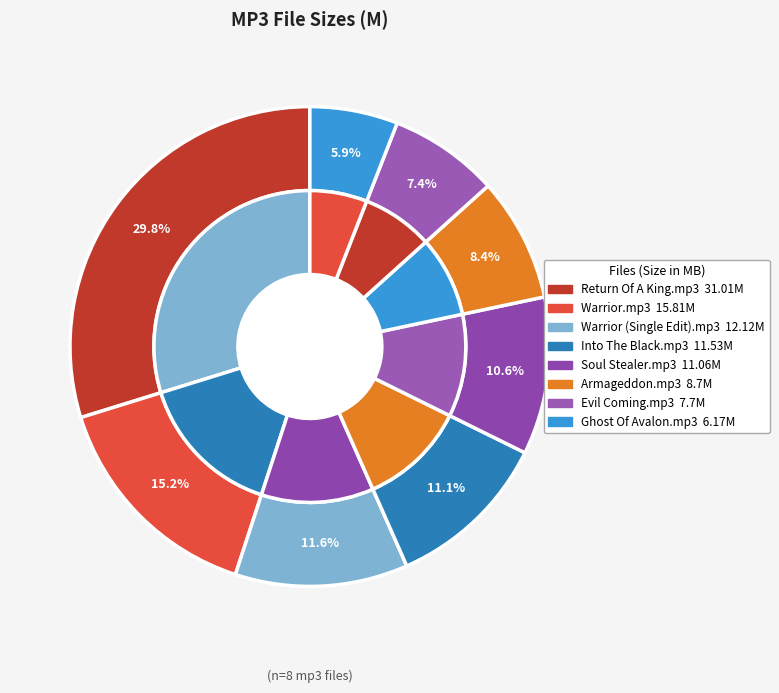

Is it true that 02 - Evil Coming.mp3 is 7% of the pie?

True